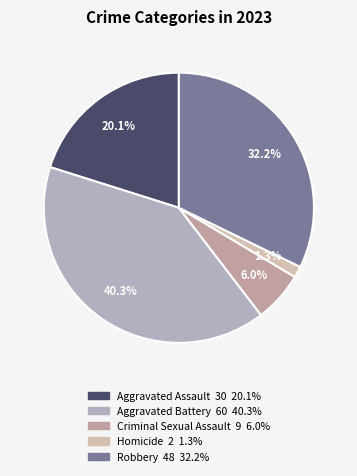

Count the number of slices in the pie.

5